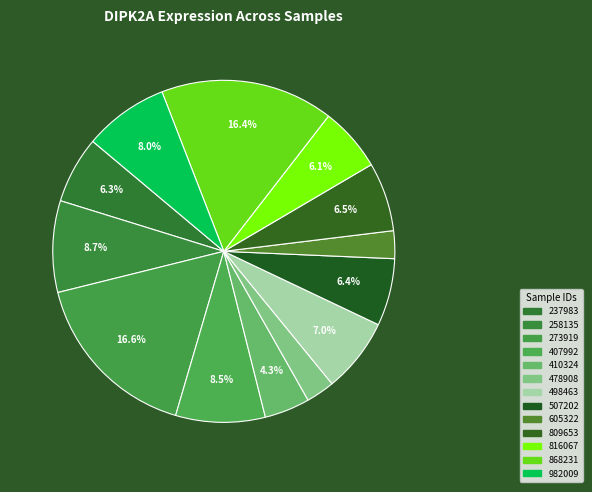

Is it true that 237983 is 6% of the pie?

True